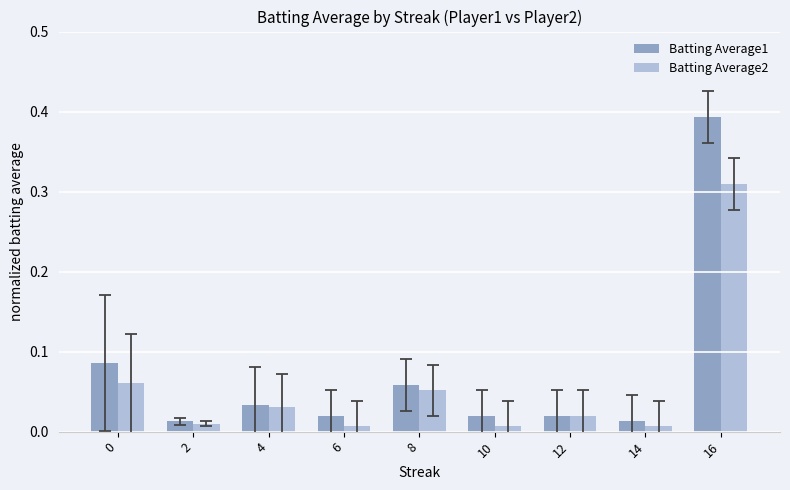

Which label corresponds to the largest value in the chart?

16